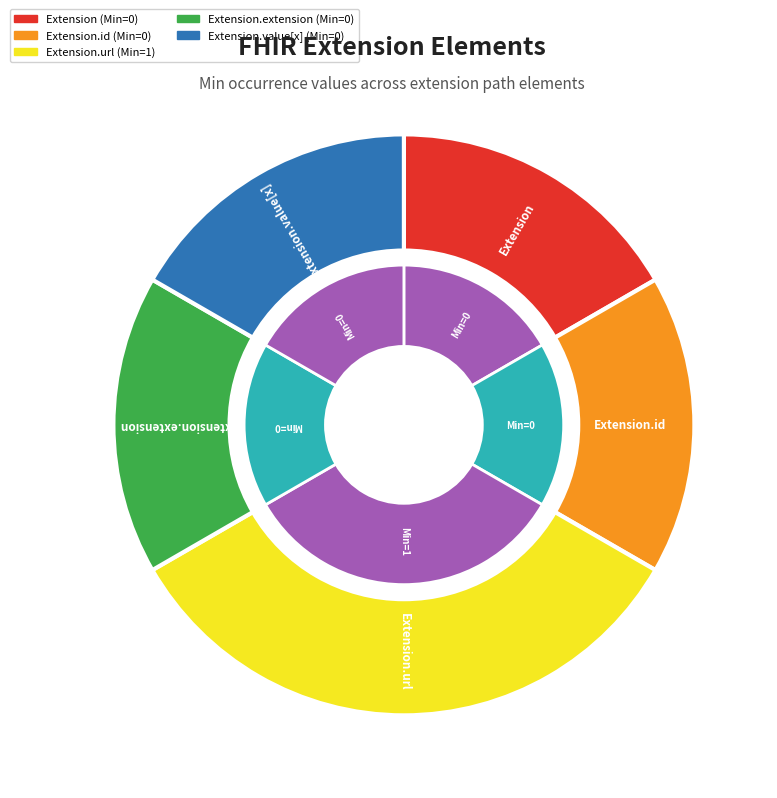

True or false: Extension accounts for 12% of the total.

False